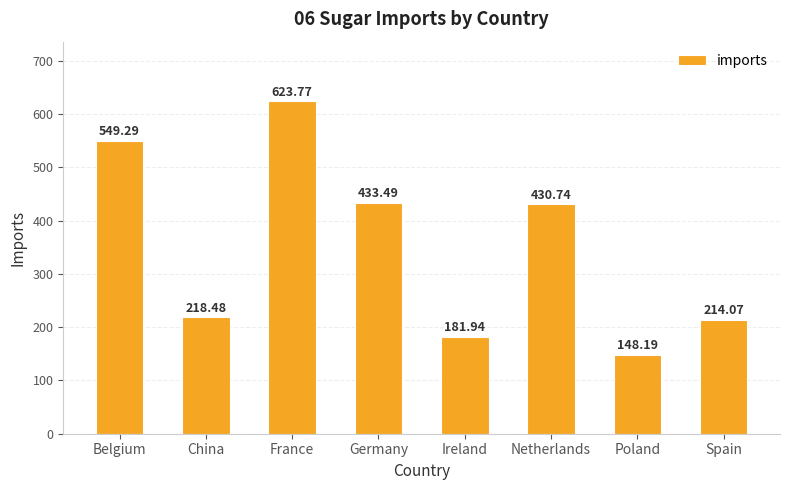

What is the change in value from France to Poland?

-475.6